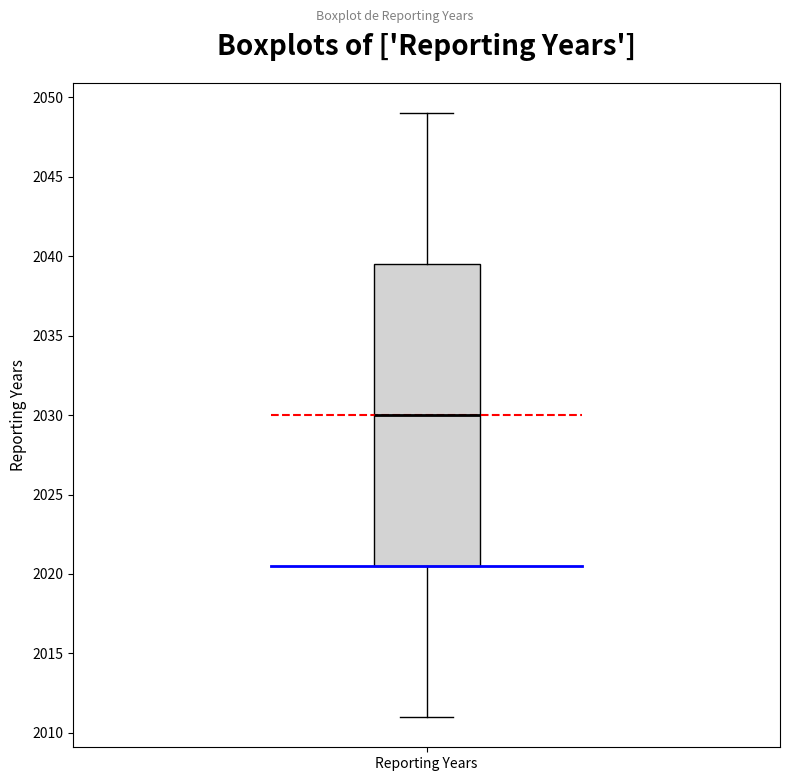

Read this box plot against the y-axis: the position of the median line, the range covered by the box, and the ends of both whiskers. The values are not printed on the chart, so give them approximately, as read against the axis.

median 2030.0, box 2020.5 to 2039.5, whiskers 2011.0 to 2049.0